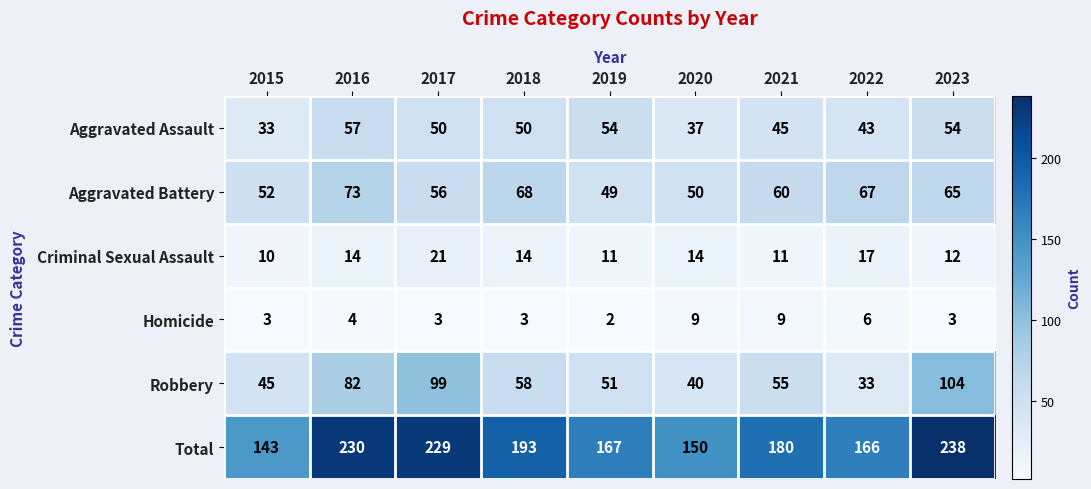

What is the total value across all series at 2021?

360